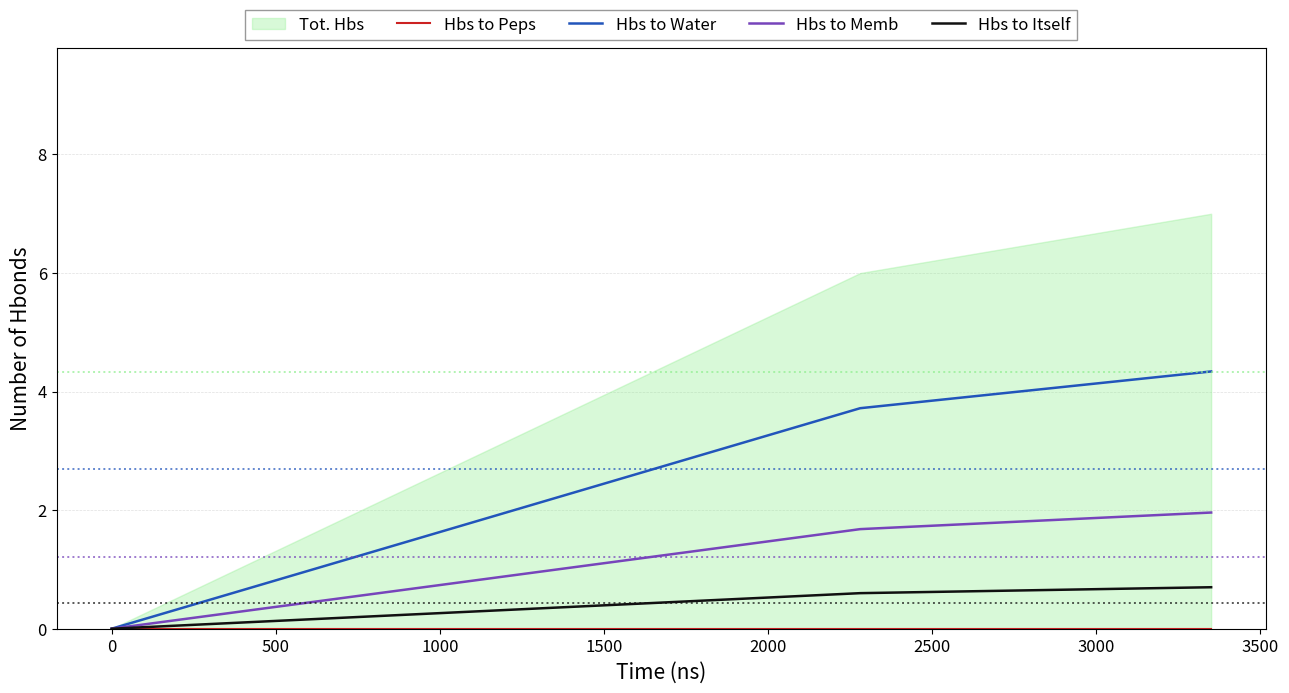

What is the maximum value for Hbs to Itself?

0.7